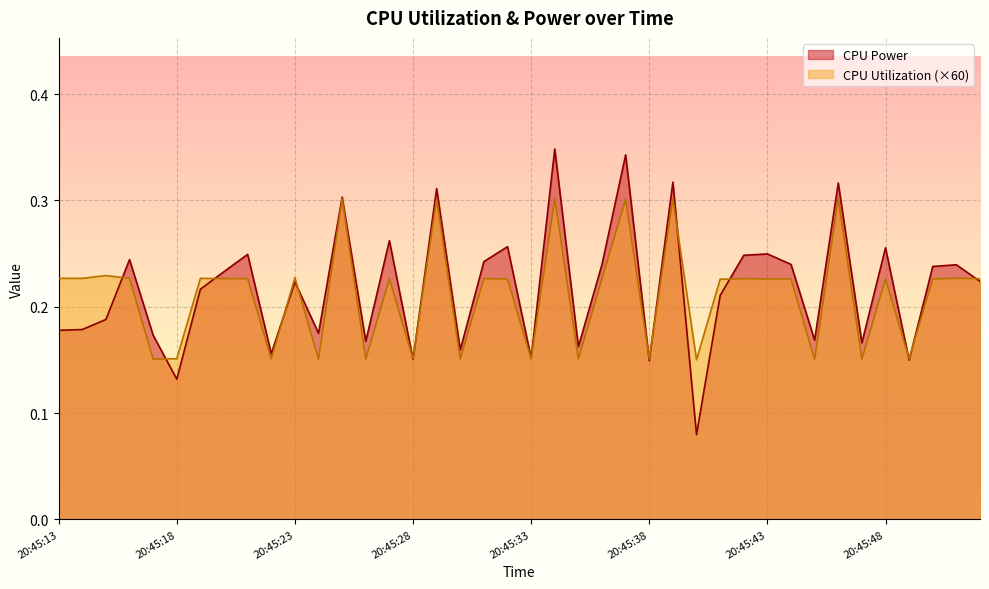

In CPU Utilization, how many points are higher than both neighbors (excluding endpoints)?

14